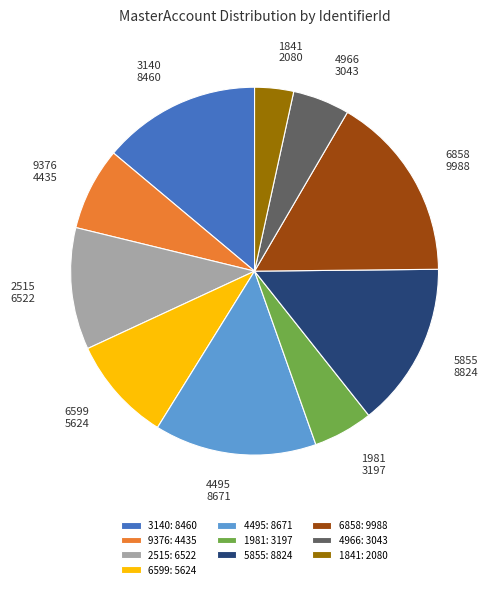

Is it true that 4966 is 5% of the pie?

True